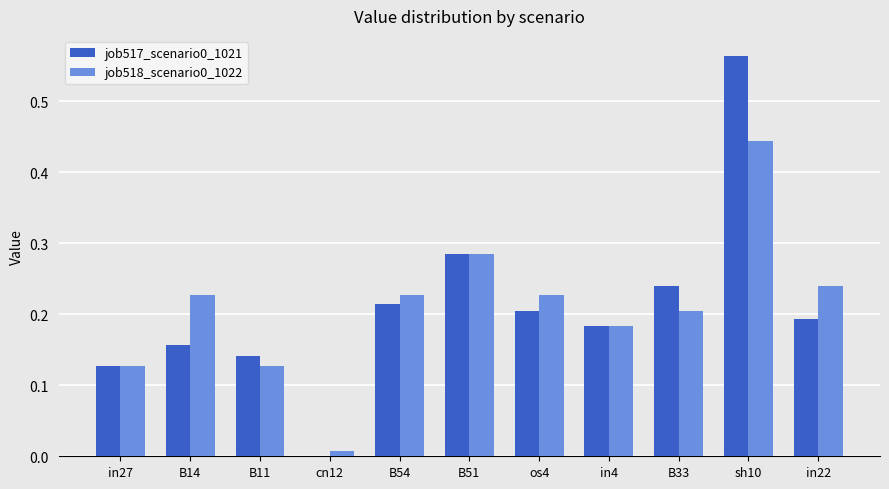

The value of job518_scenario0_1022 at B33 is 0.1. True or false?

False